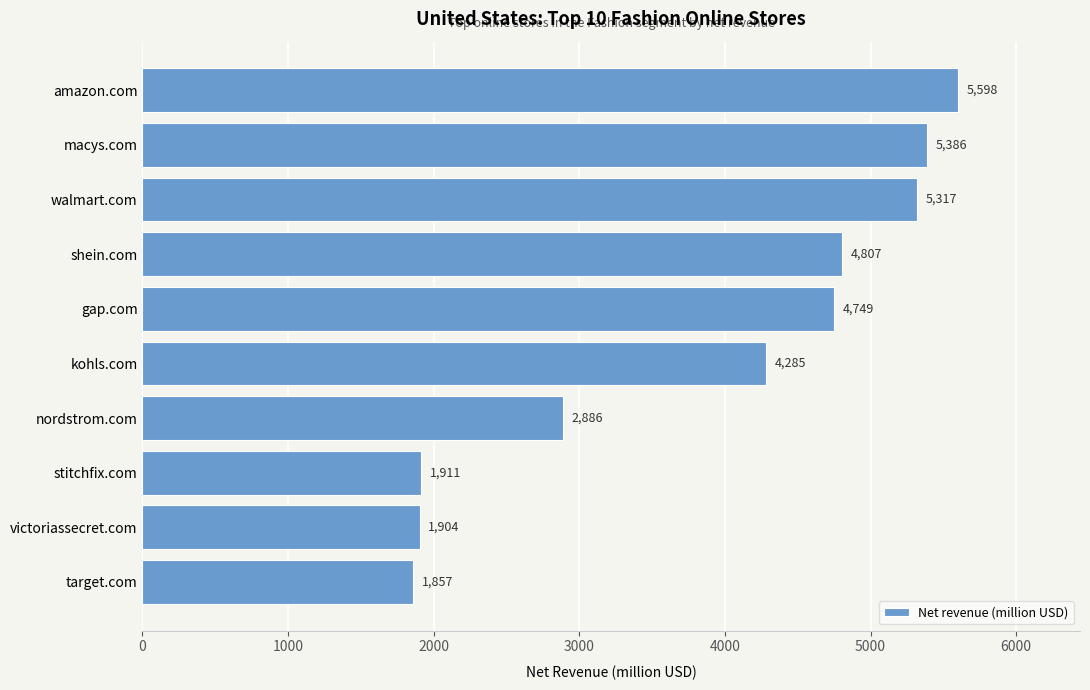

Rank the categories by value from lowest to highest.

target.com, victoriassecret.com, stitchfix.com, nordstrom.com, kohls.com, gap.com, shein.com, walmart.com, macys.com, amazon.com